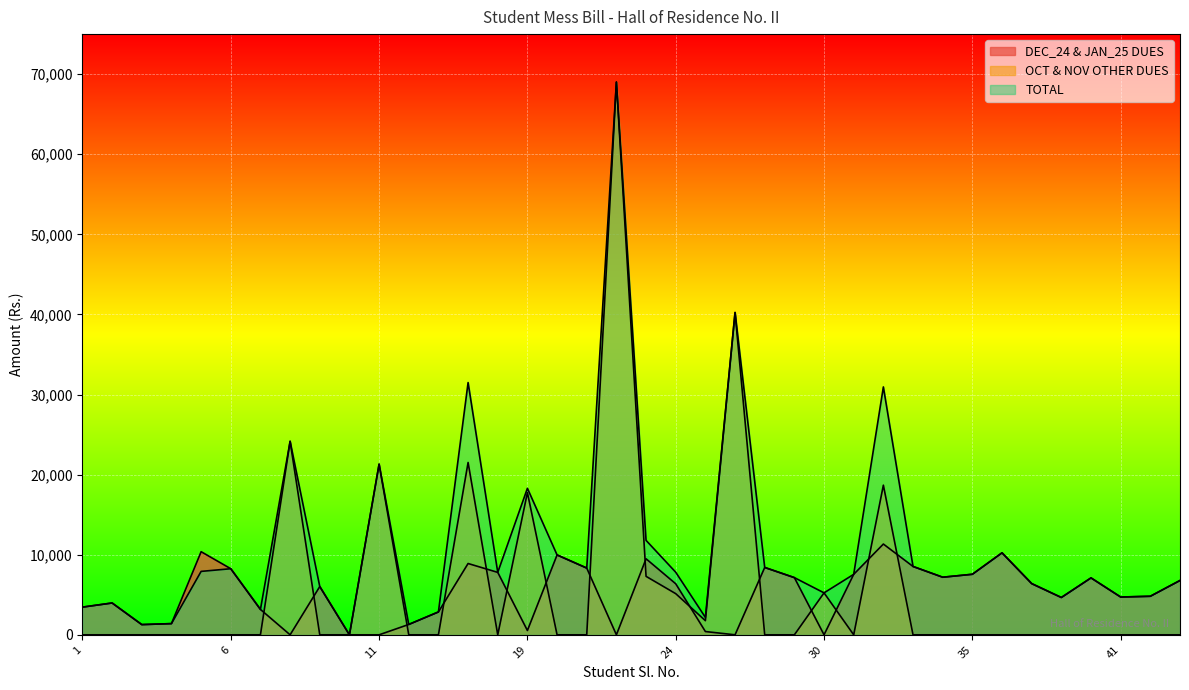

What is the difference between the DEC_24 & JAN_25 DUES values at 29 and 7?

3971